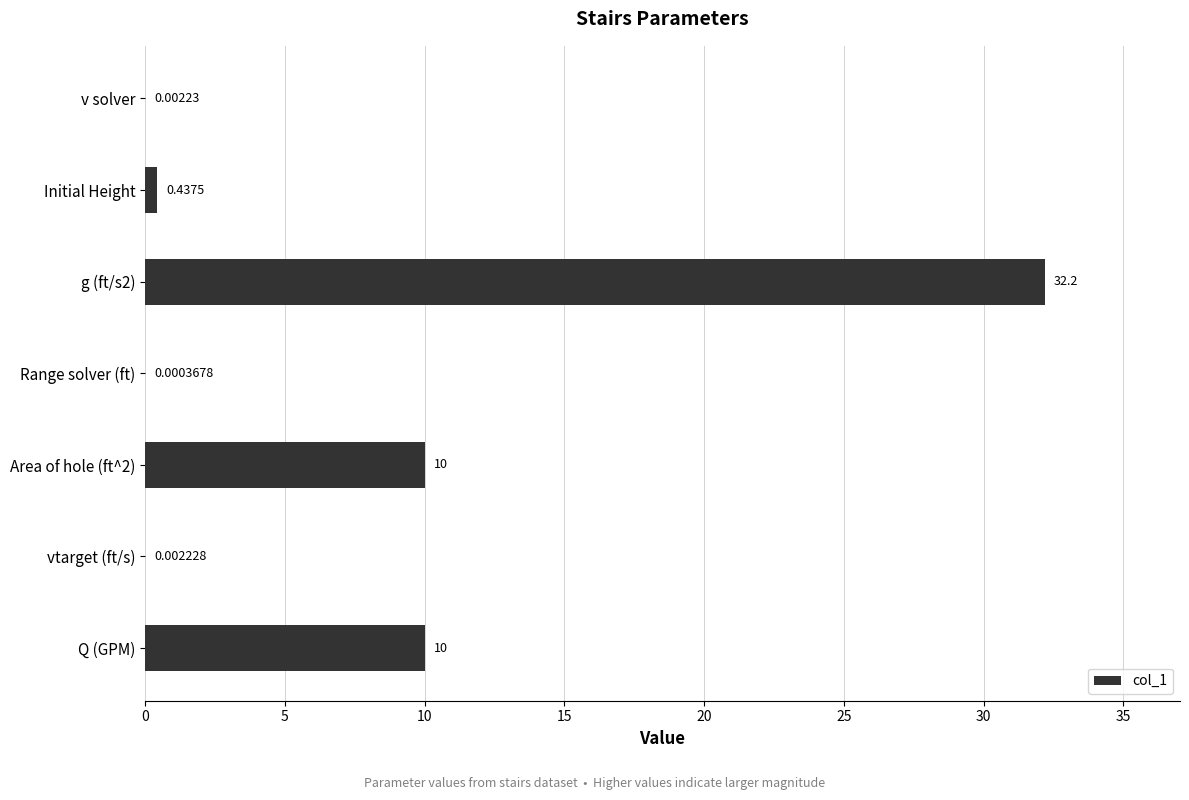

Which has a higher value, Q (GPM) or vtarget (ft/s)?

Q (GPM)